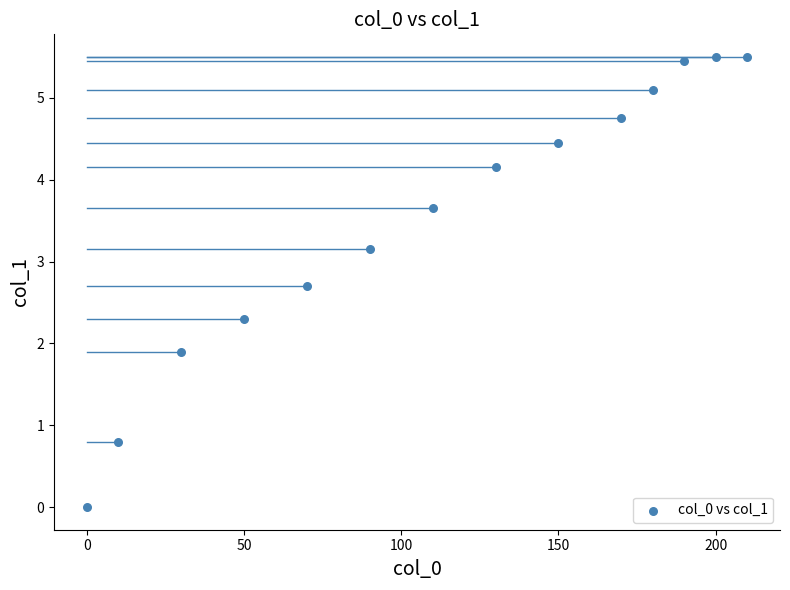

What is the range of Y values (max minus min)?

5.5